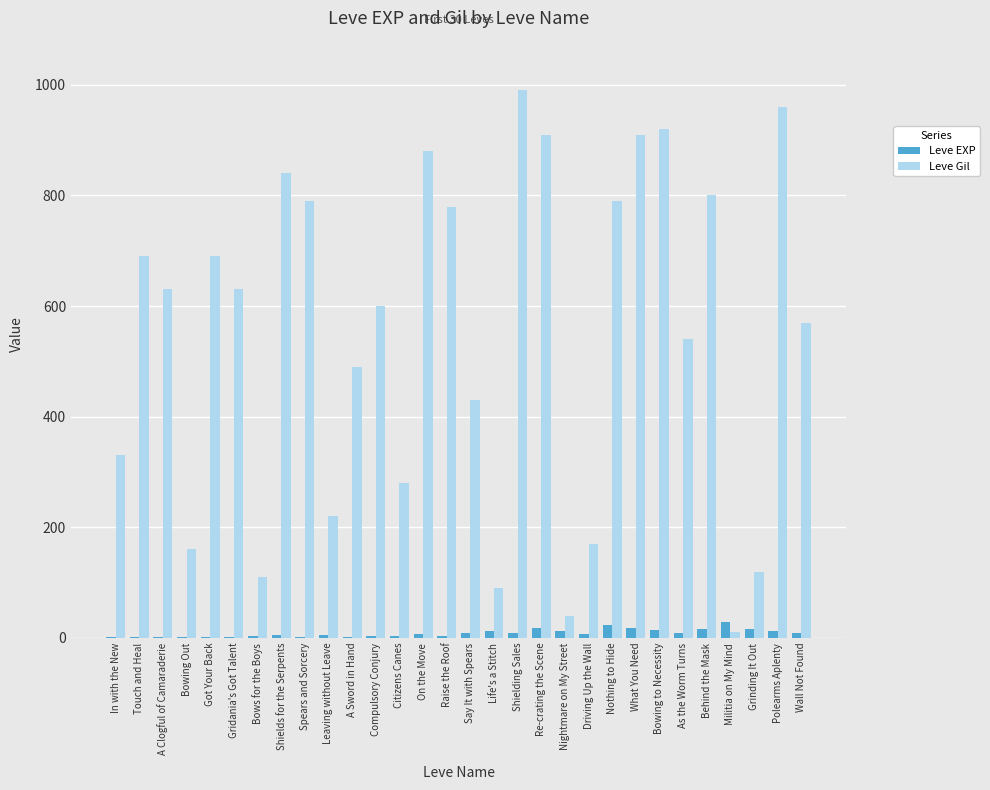

What is the sum of all Leve Gil values?

16370